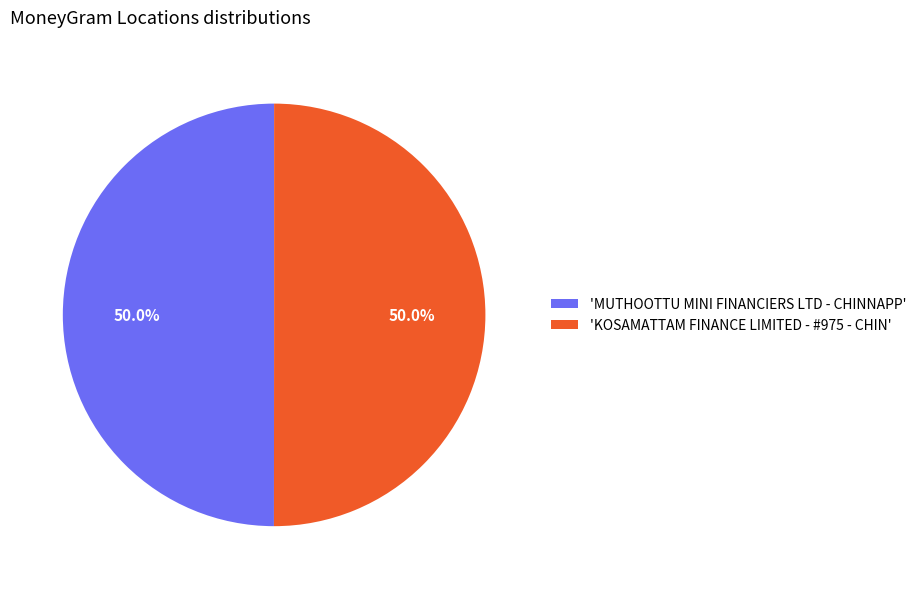

Count the number of slices in the pie.

2